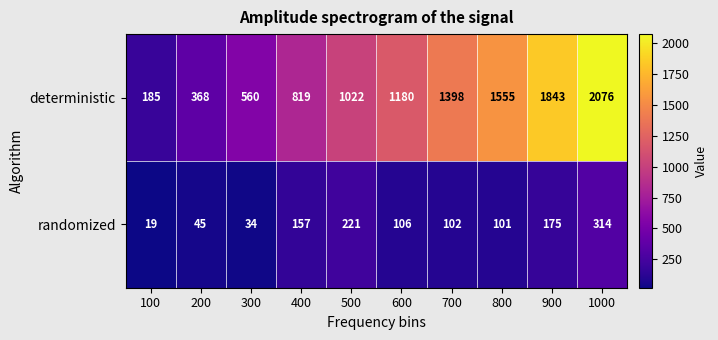

Between 400 and 1000, which series saw the biggest shift?

deterministic